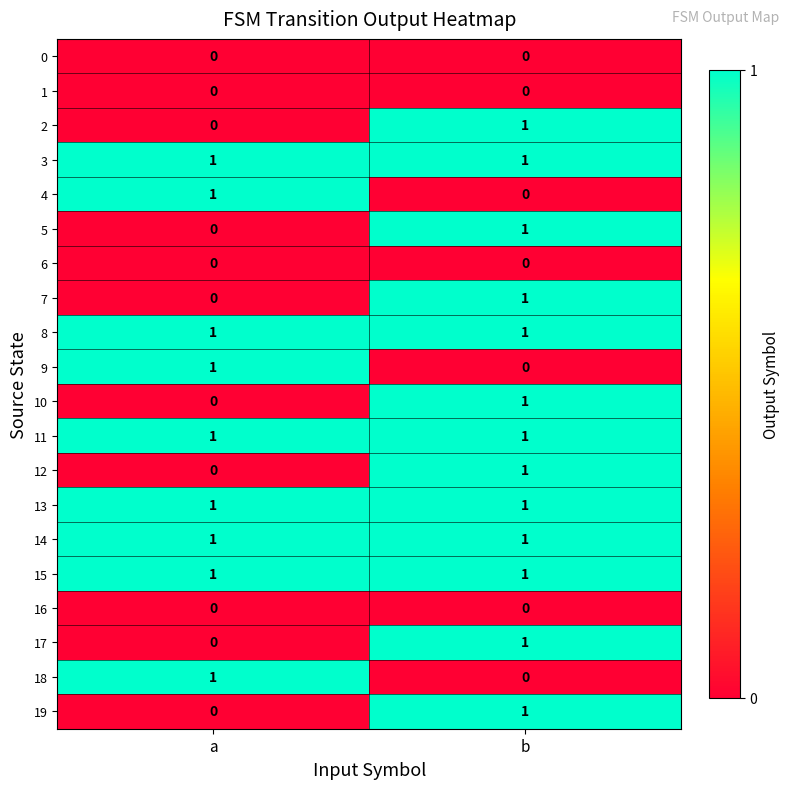

At which label is 4 closest to 0?

b